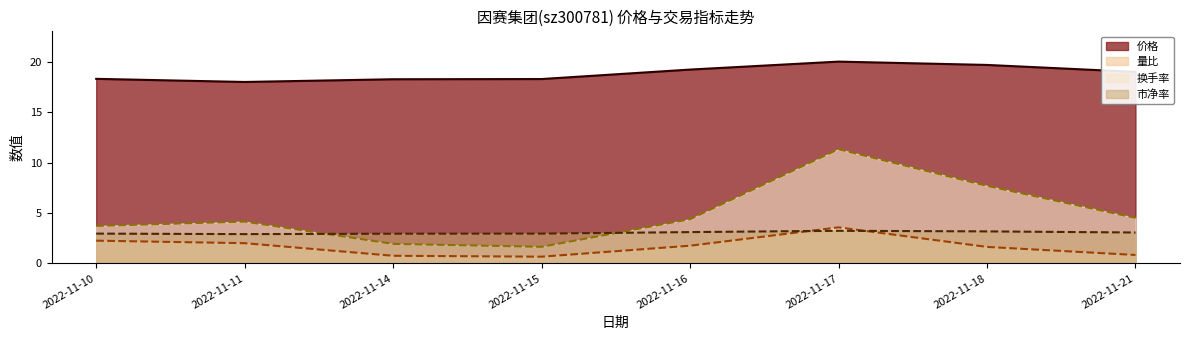

In 量比, how many points are lower than both neighbors (excluding endpoints)?

1